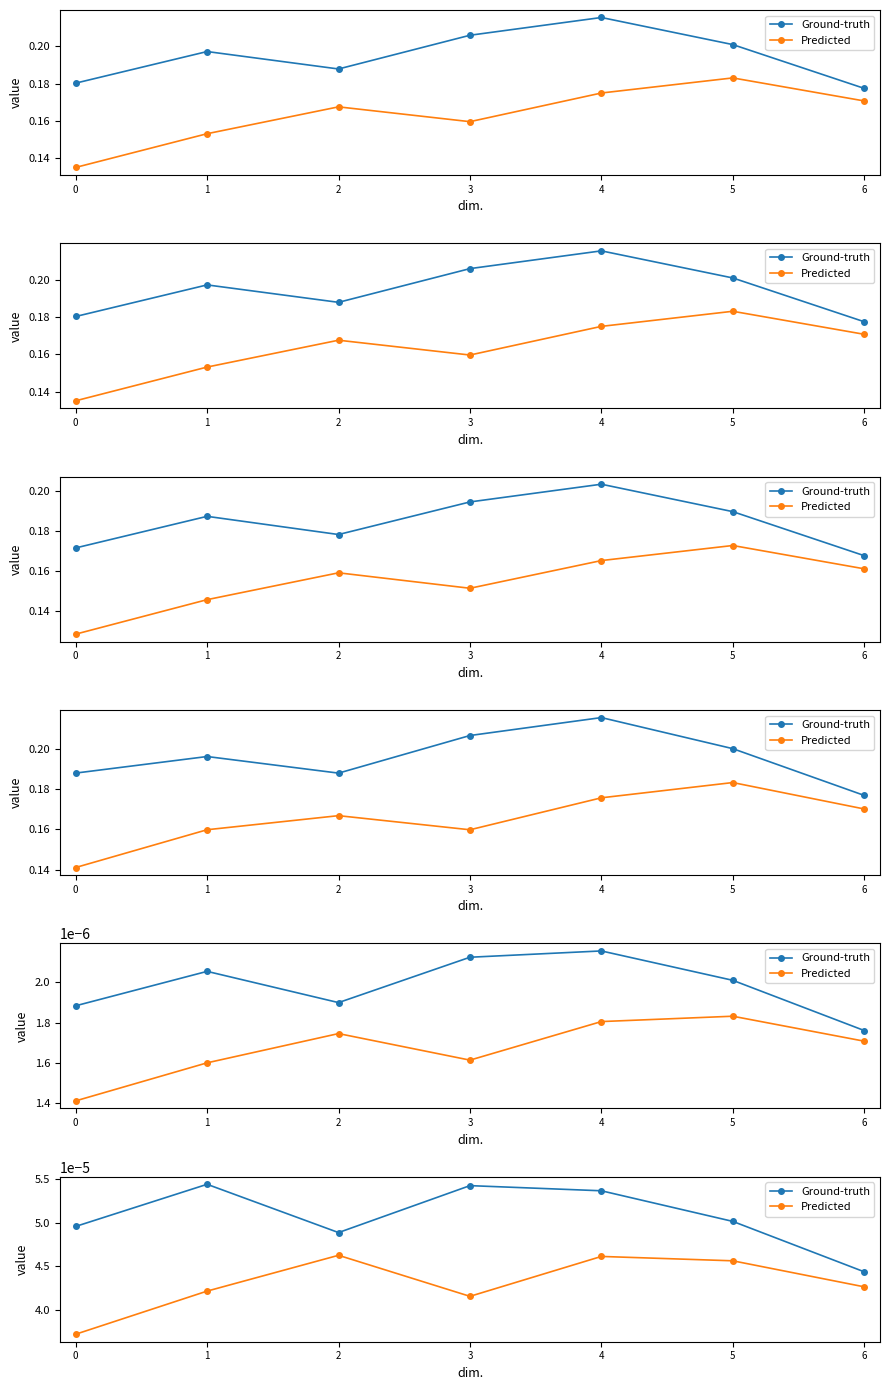

How many distinct data groups are displayed?

2